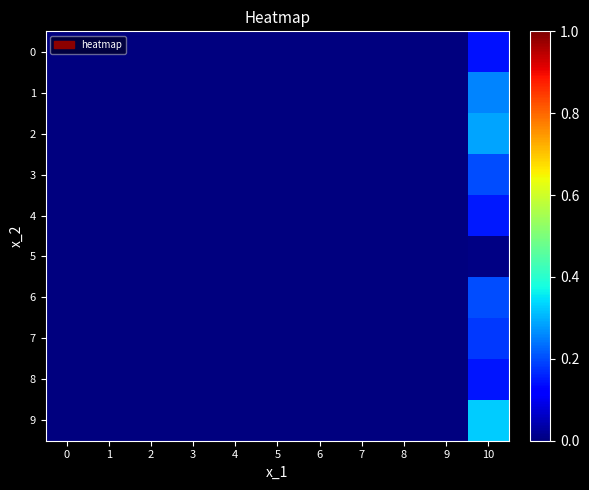

Reading right to left, list all the values displayed in this chart.

0: 10=0.1	9=0.0	8=0.0	7=0.0	6=0.0	5=0.0	4=0.0	3=0.0	2=0.0	1=0.0	0=0.0
1: 10=0.3	9=0.0	8=0.0	7=0.0	6=0.0	5=0.0	4=0.0	3=0.0	2=0.0	1=0.0	0=0.0
2: 10=0.3	9=0.0	8=0.0	7=0.0	6=0.0	5=0.0	4=0.0	3=0.0	2=0.0	1=0.0	0=0.0
3: 10=0.2	9=0.0	8=0.0	7=0.0	6=0.0	5=0.0	4=0.0	3=0.0	2=0.0	1=0.0	0=0.0
4: 10=0.2	9=0.0	8=0.0	7=0.0	6=0.0	5=0.0	4=0.0	3=0.0	2=0.0	1=0.0	0=0.0
5: 10=0.0	9=0.0	8=0.0	7=0.0	6=0.0	5=0.0	4=0.0	3=0.0	2=0.0	1=0.0	0=0.0
6: 10=0.2	9=0.0	8=0.0	7=0.0	6=0.0	5=0.0	4=0.0	3=0.0	2=0.0	1=0.0	0=0.0
7: 10=0.2	9=0.0	8=0.0	7=0.0	6=0.0	5=0.0	4=0.0	3=0.0	2=0.0	1=0.0	0=0.0
8: 10=0.1	9=0.0	8=0.0	7=0.0	6=0.0	5=0.0	4=0.0	3=0.0	2=0.0	1=0.0	0=0.0
9: 10=0.3	9=0.0	8=0.0	7=0.0	6=0.0	5=0.0	4=0.0	3=0.0	2=0.0	1=0.0	0=0.0